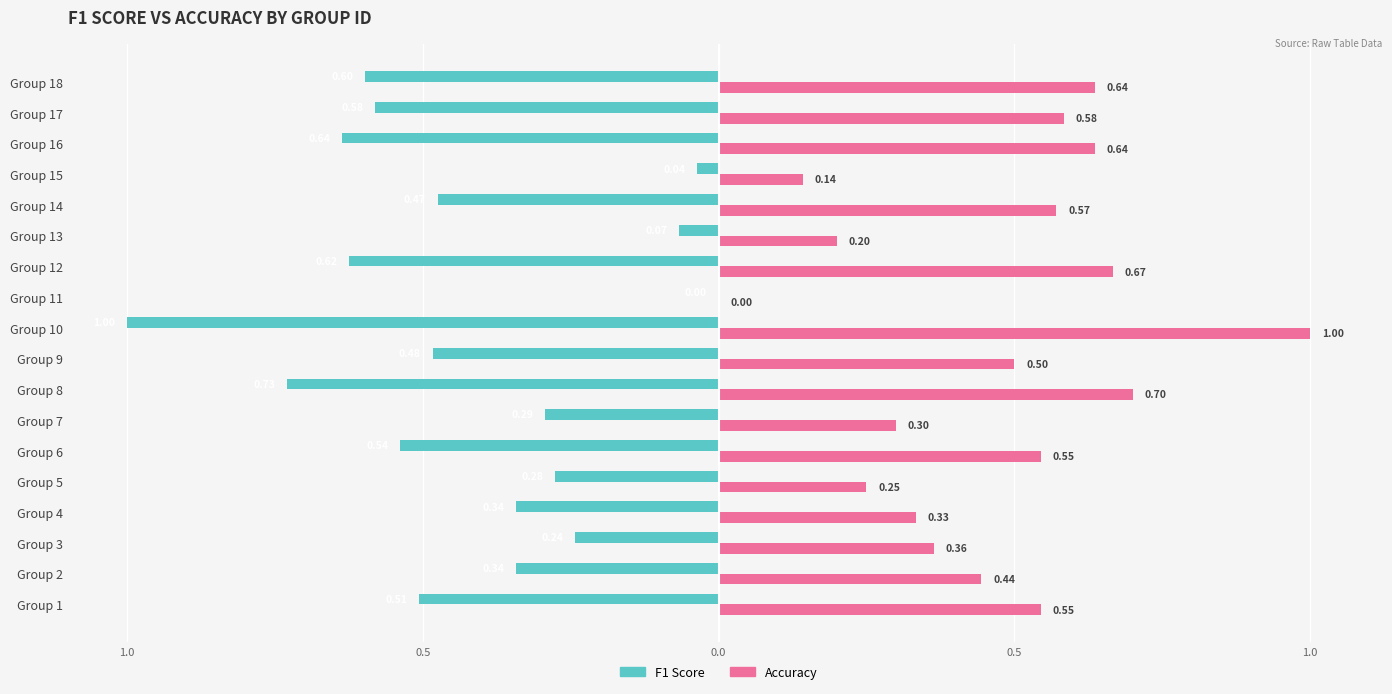

What is the sum of all Accuracy values?

8.4